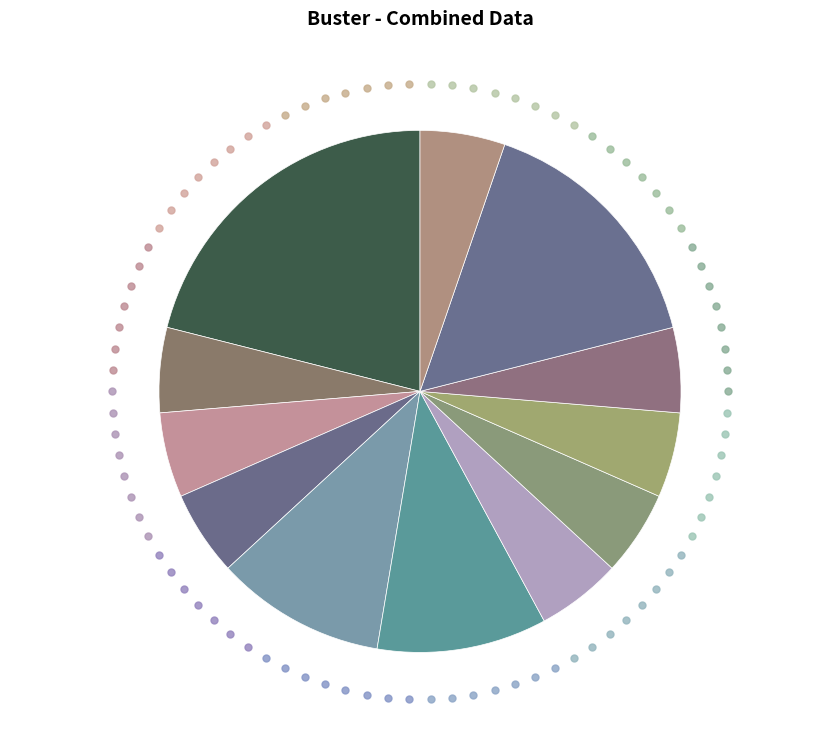

Count the number of slices in the pie.

12